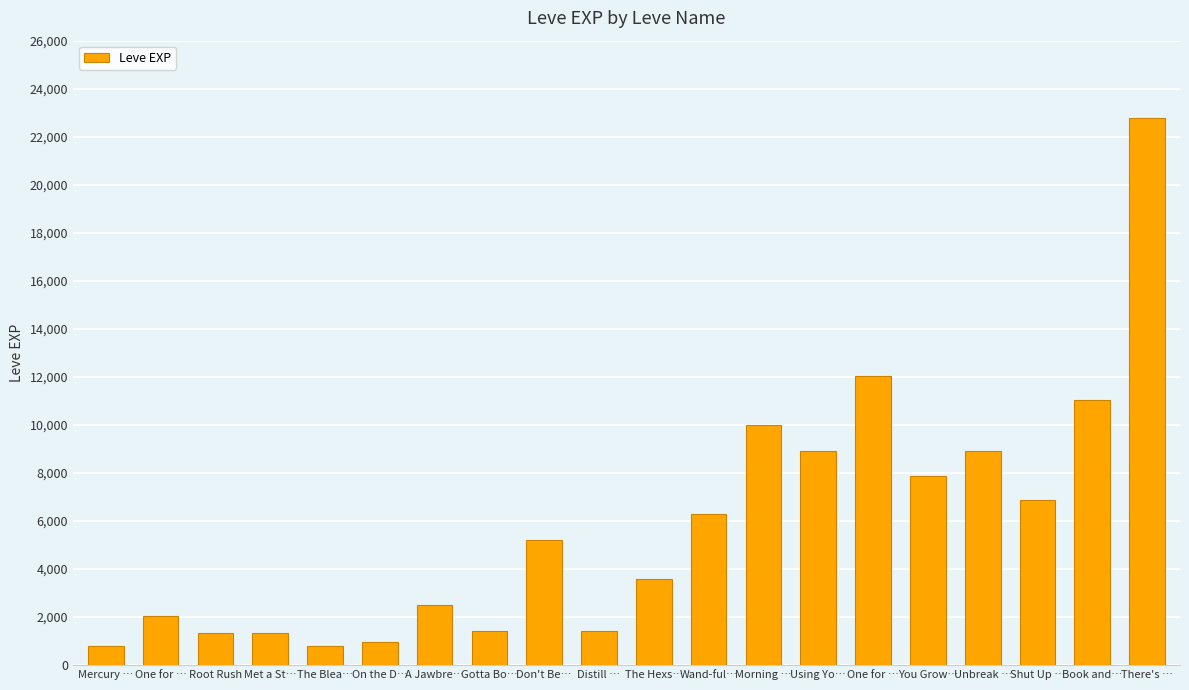

Reading right to left, transcribe all the data shown in this chart.

There's …=22790	Book and…=11040	Shut Up …=6880	Unbreak …=8930	You Grow…=7880	One for …=12030	Using Yo…=8930	Morning …=9990	Wand-ful…=6280	The Hexs…=3600	Distill …=1420	Don't Be…=5220	Gotta Bo…=1420	A Jawbre…=2490	On the D…=980	The Blea…=800	Met a St…=1330	Root Rush=1330	One for …=2040	Mercury …=800